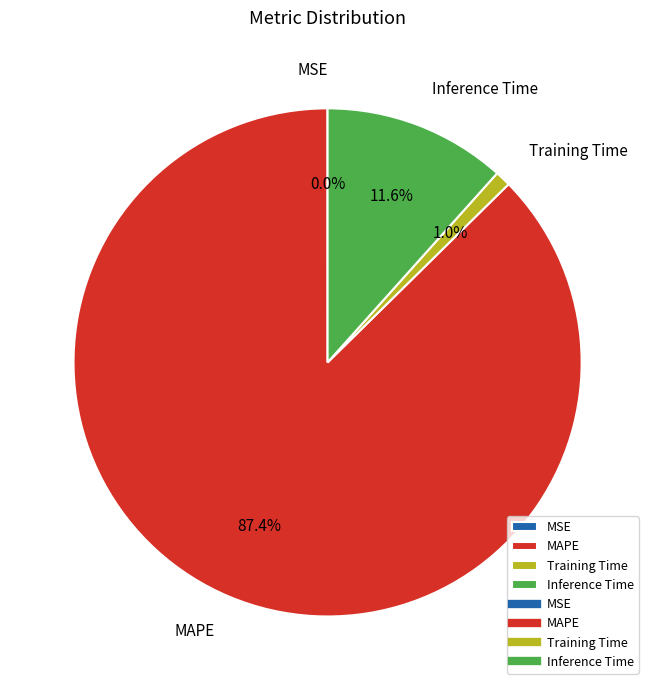

What portion of the pie excludes MAPE?

12.6%